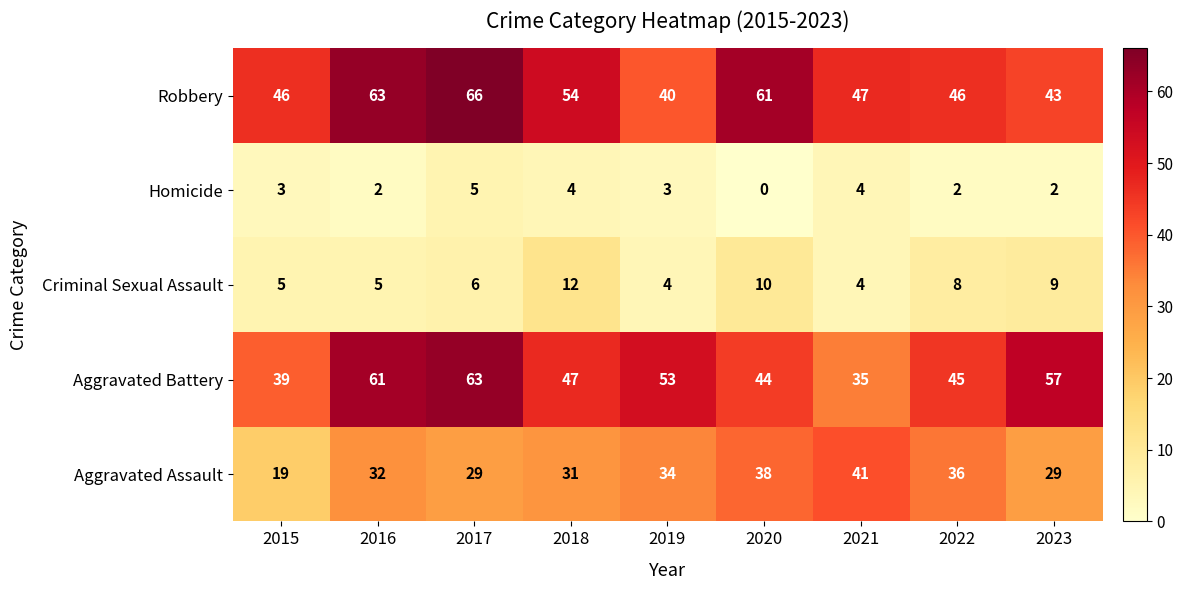

Which series changed the most between 2018 and 2022?

Robbery